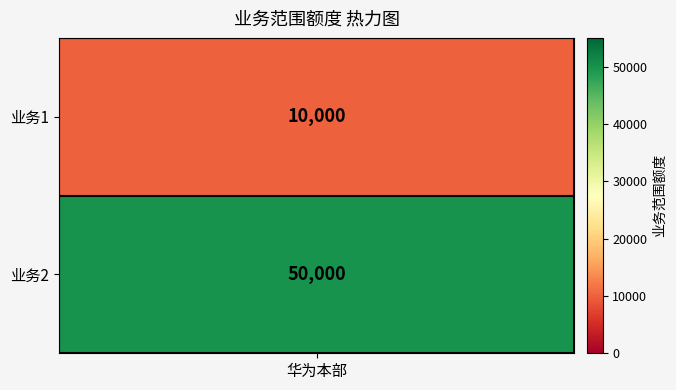

Which has a higher value, 业务1 or 业务2?

业务2